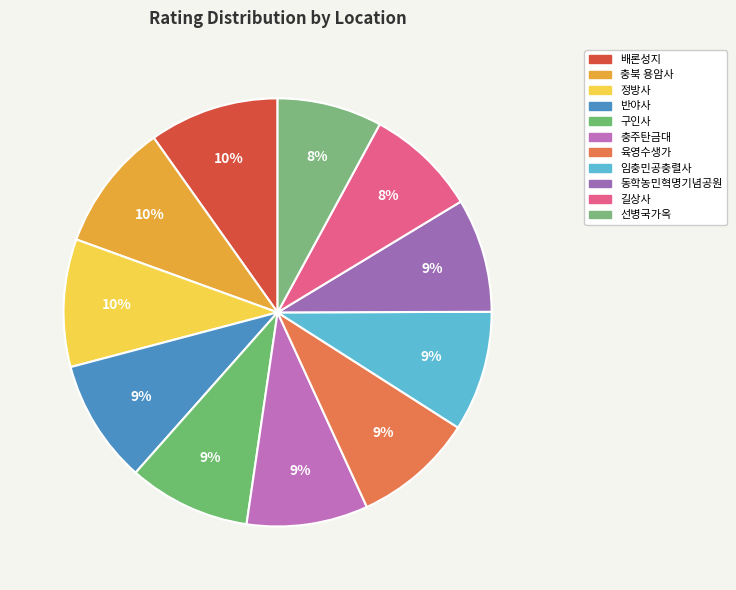

The 정방사 slice represents 10% of the pie. True or false?

True